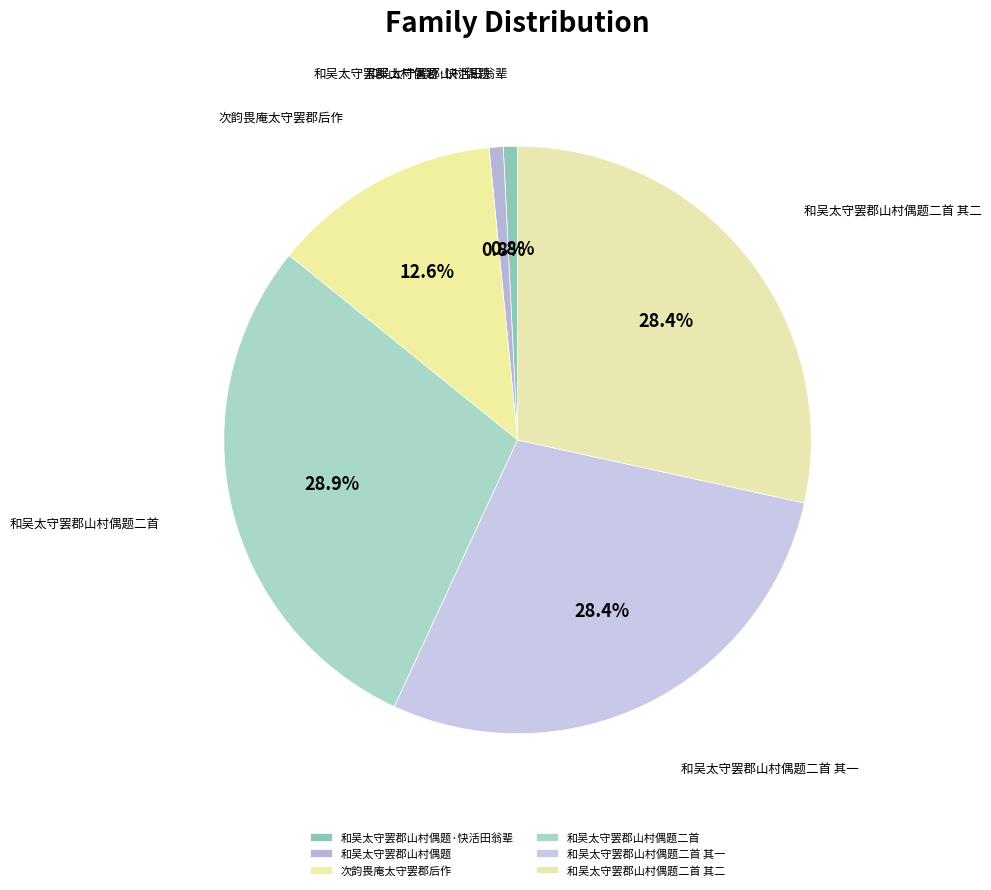

Approximately how many times larger is the value at 次韵畏庵太守罢郡后作 compared to 和吴太守罢郡山村偶题?

16.3